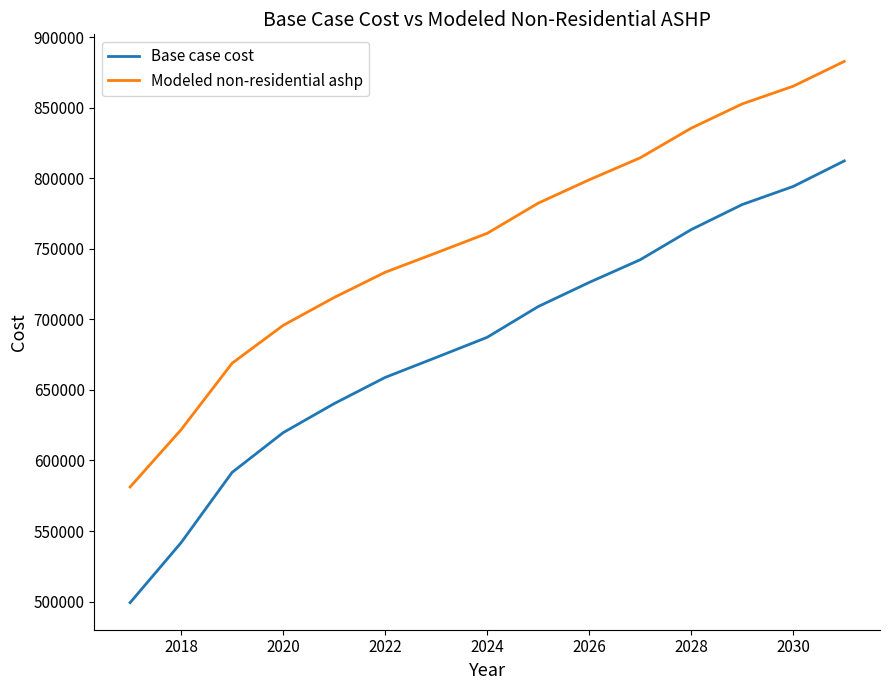

What is the difference between the maximum and minimum values in the Base case cost series?

313207.6